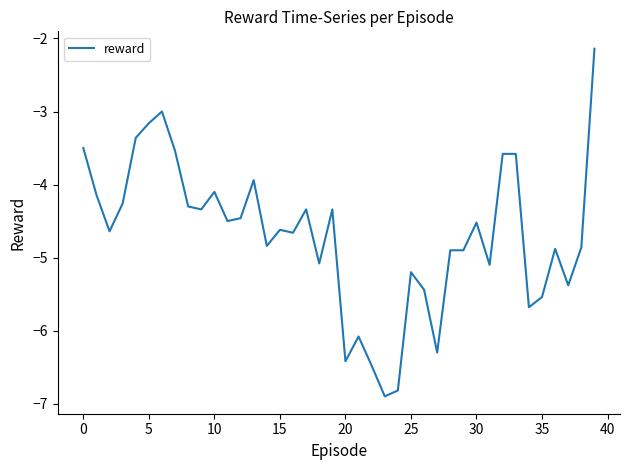

What is the difference between the maximum and minimum values?

4.8